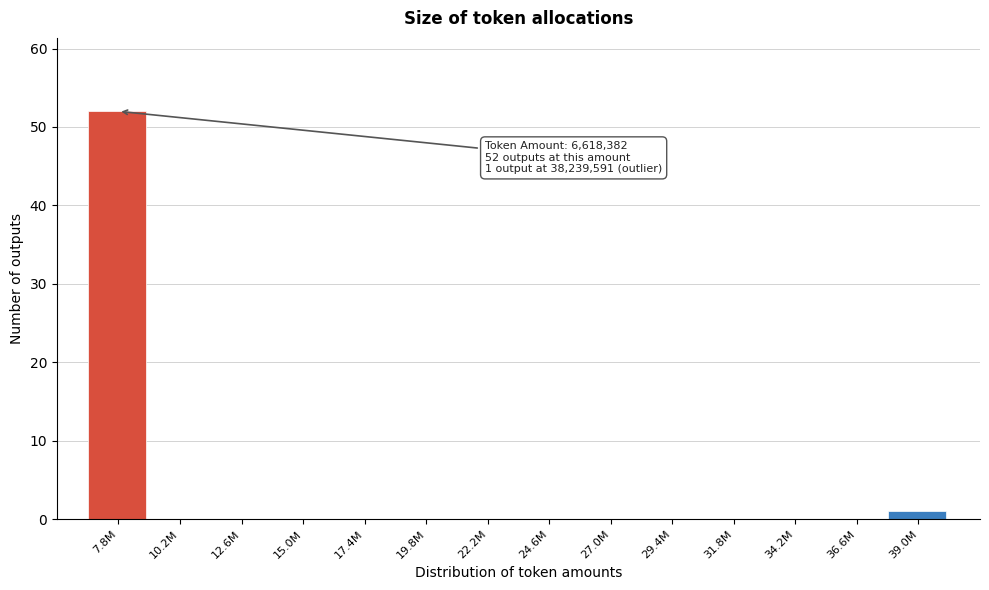

Reading left to right, transcribe all the data shown in this chart.

7.8M=52	10.2M=0	12.6M=0	15.0M=0	17.4M=0	19.8M=0	22.2M=0	24.6M=0	27.0M=0	29.4M=0	31.8M=0	34.2M=0	36.6M=0	39.0M=1